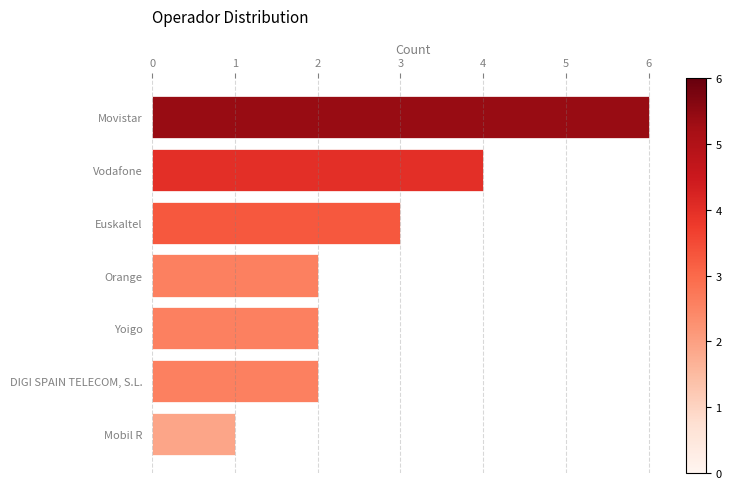

What is the average value?

3